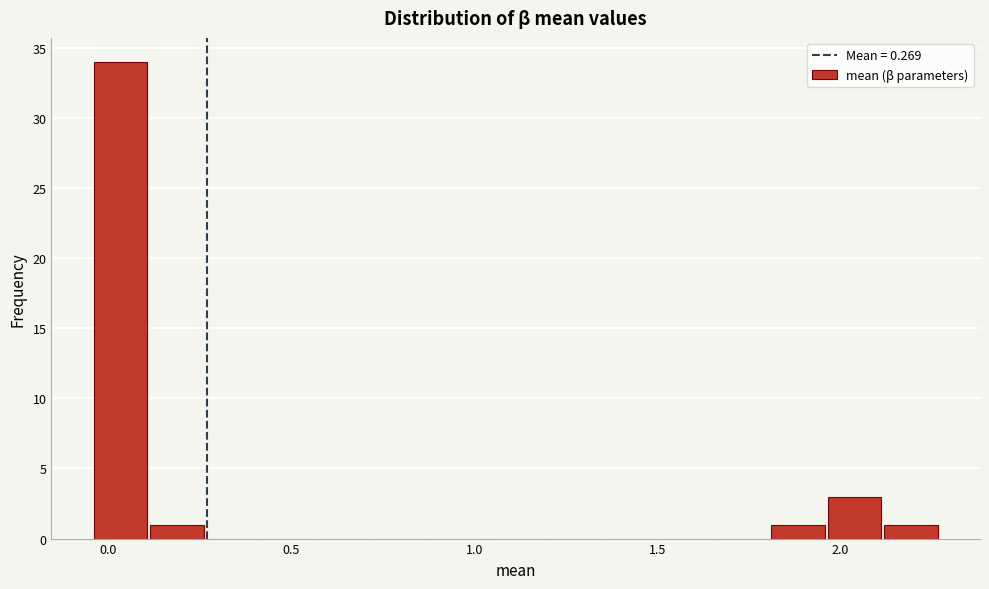

Read against the x-axis, roughly where is the centre of the tallest bar?

0.05